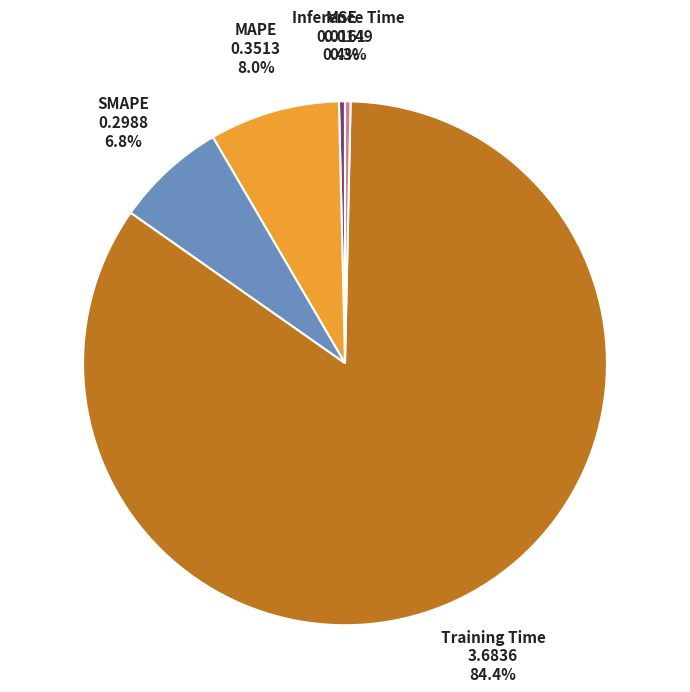

What portion of the pie excludes Inference Time?

99.7%